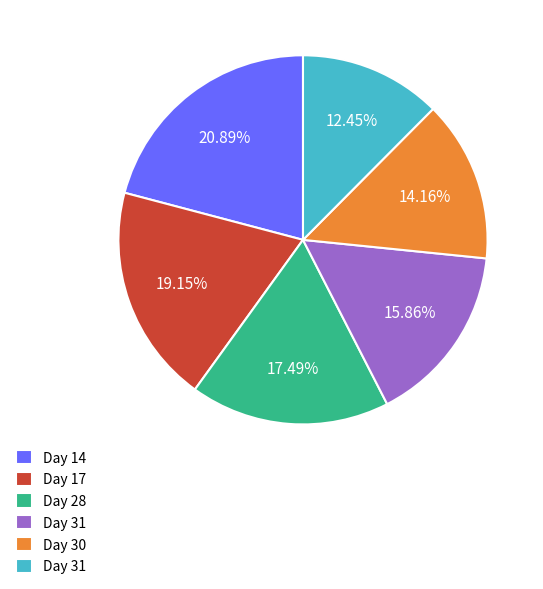

How many segments does this pie chart have?

6